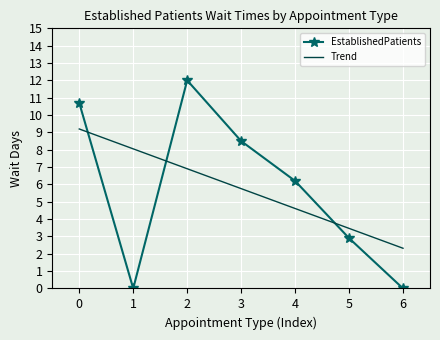

At which label is EstablishedPatients closest to 6?

4